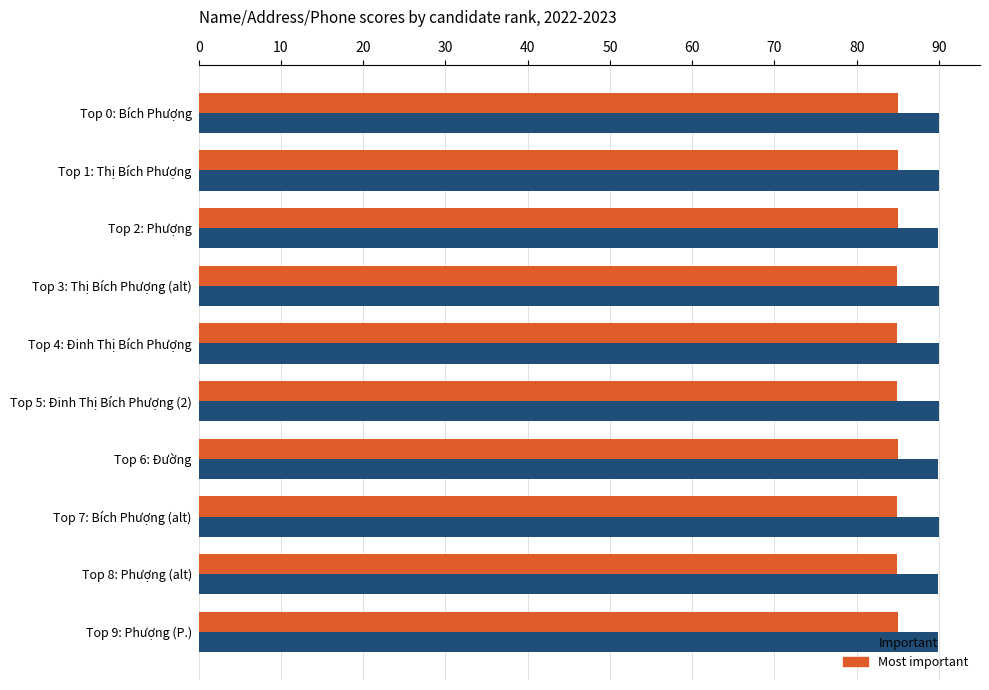

At how many categories does at least one series exceed 87?

10